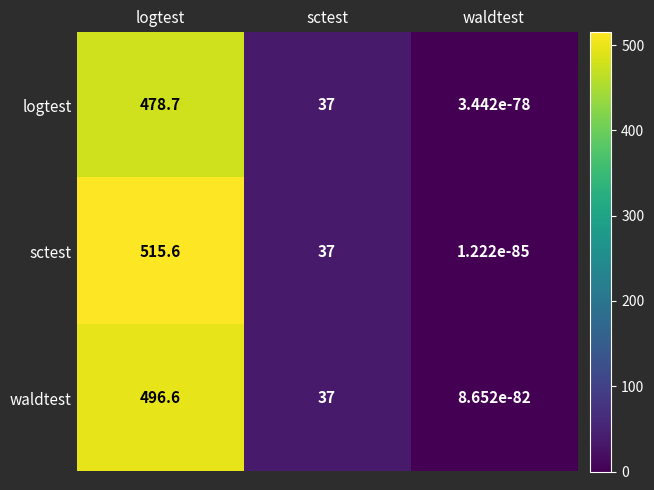

Rank the series by their maximum value, from lowest to highest.

logtest, waldtest, sctest